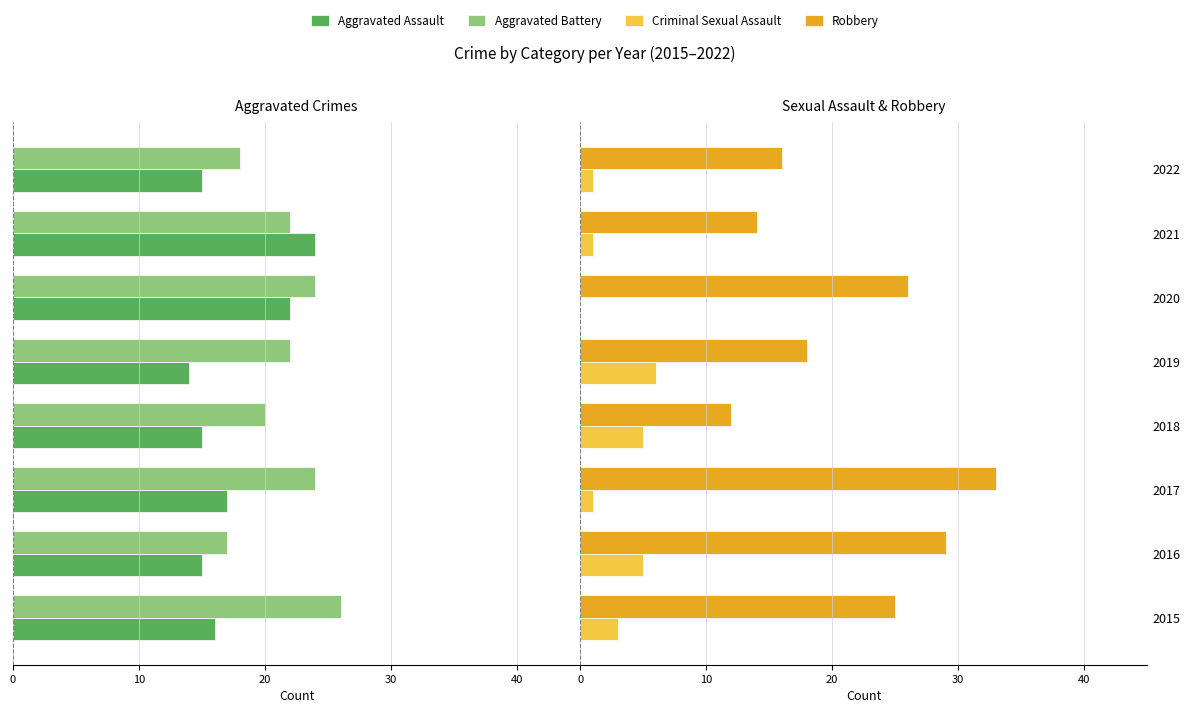

What is the maximum value shown in the chart?

33